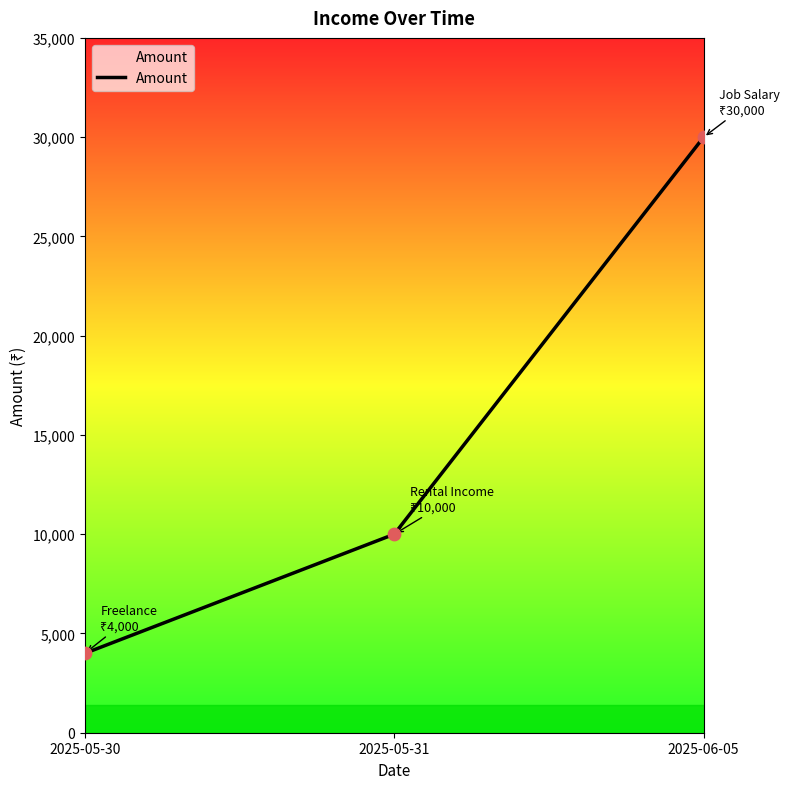

What is the change in value from 2025-05-30 to 2025-06-05?

+26000